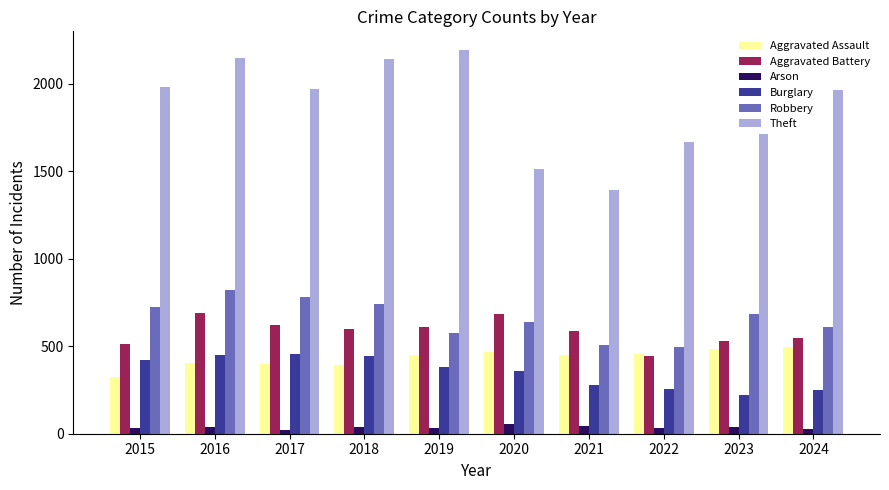

The value of Aggravated Battery at 2023 is 341. True or false?

False